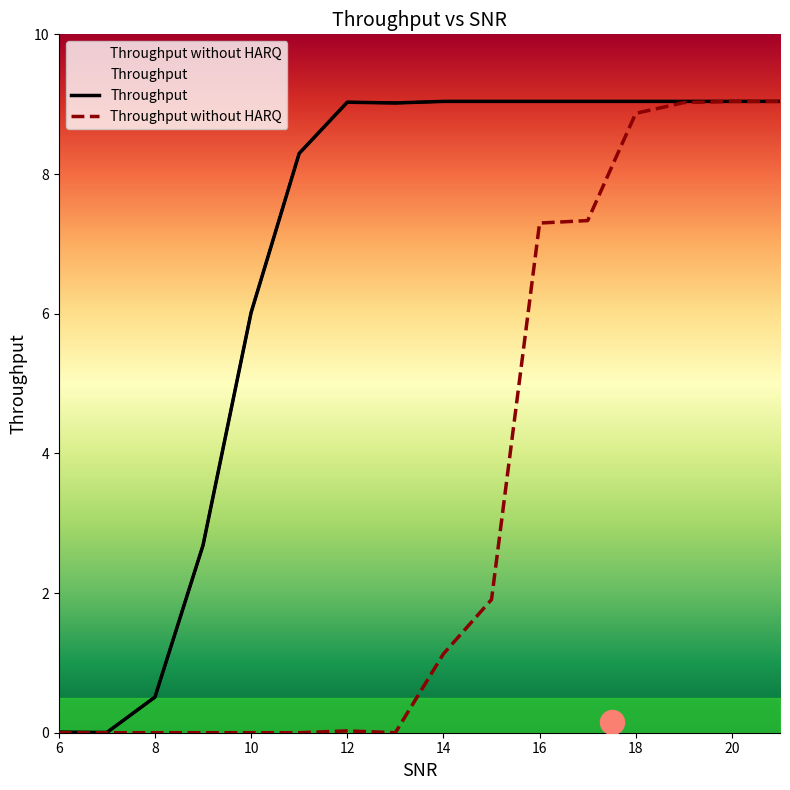

Which series contains the highest Y value?

Throughput